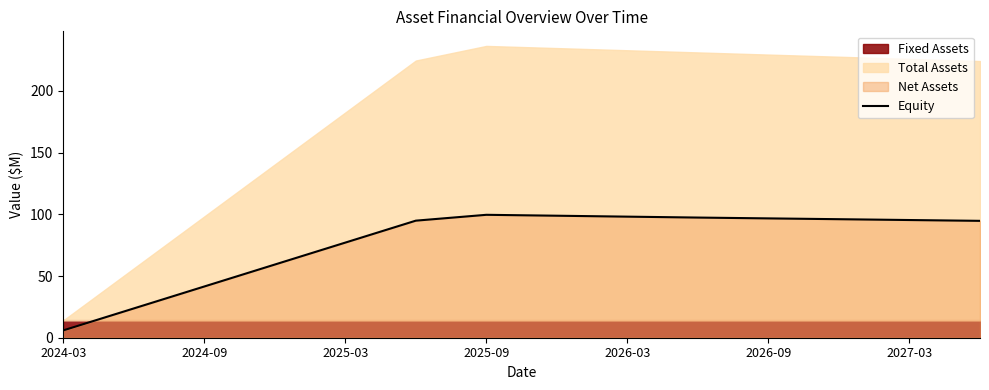

What is the difference between the second highest and minimum values?

92.9